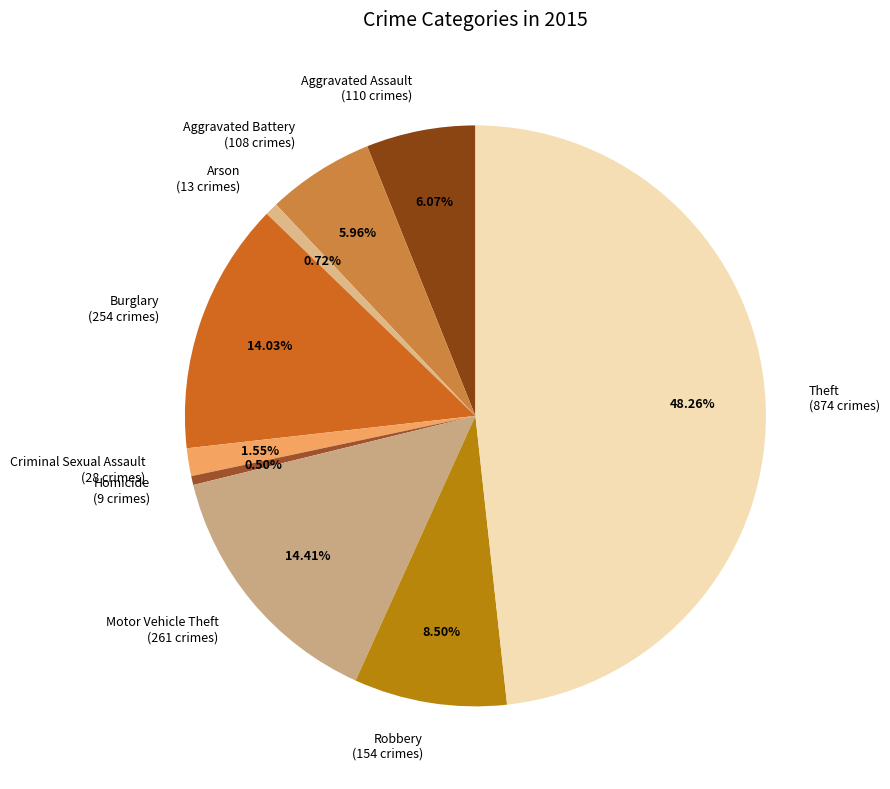

Combined, do Theft and Arson account for over 50%?

No